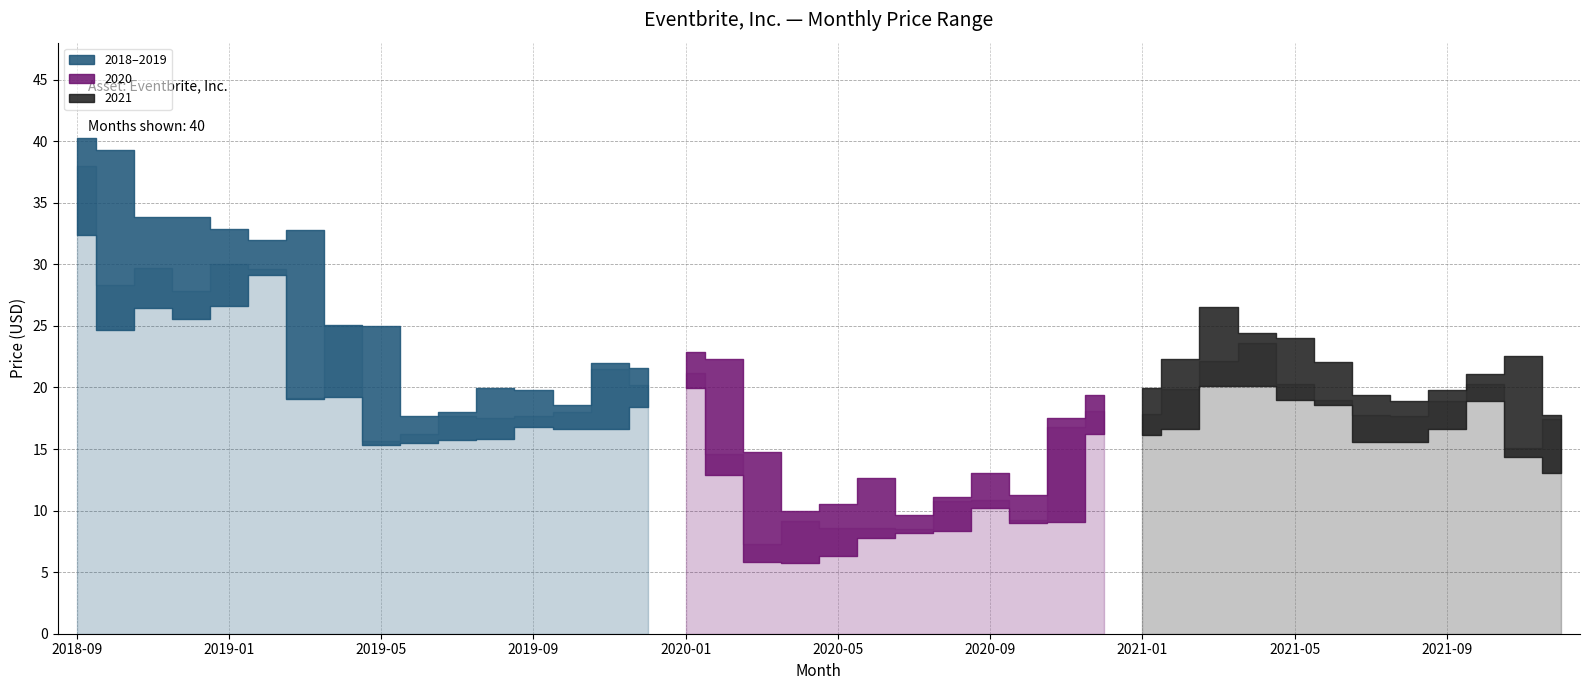

What is the difference between the second highest and minimum values in the Lowest Price series?

23.4